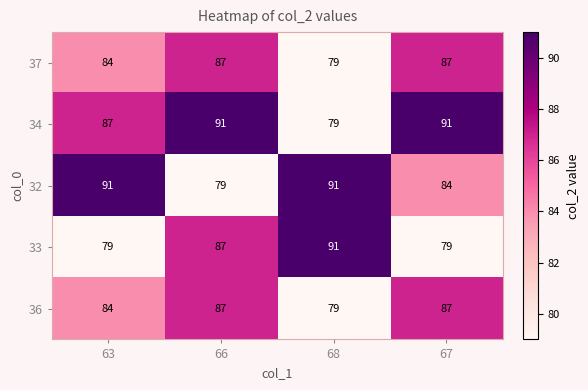

What is the smallest value displayed?

79